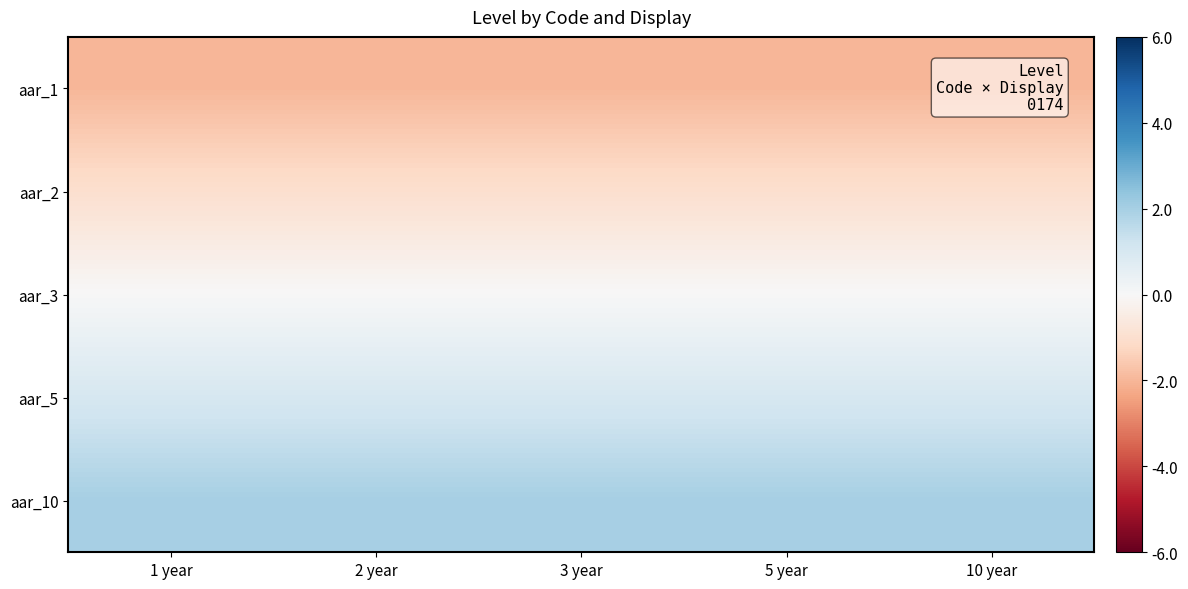

At how many categories does at least one series exceed 1?

5